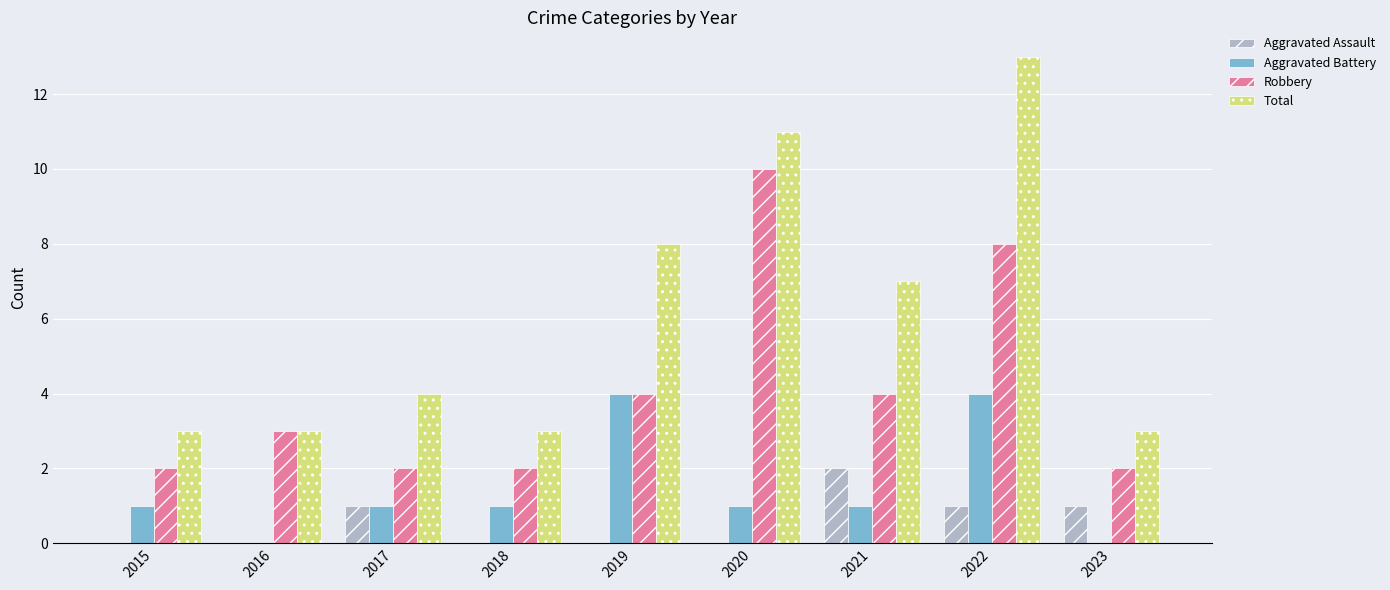

What is the sum of the Aggravated Assault values at 2022 and 2016?

1